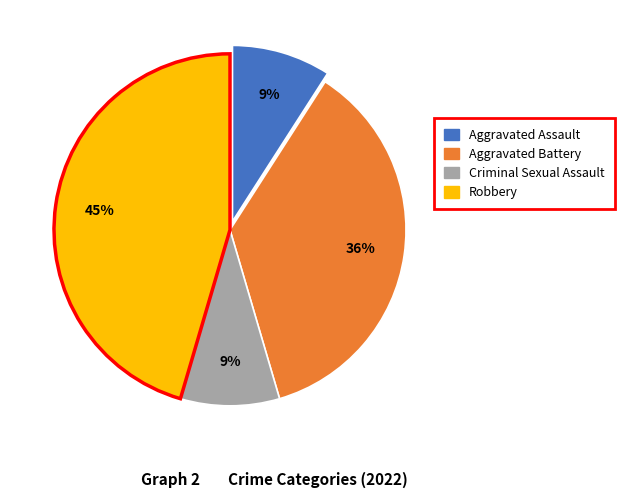

Is there any slice that represents more than half of the pie?

No